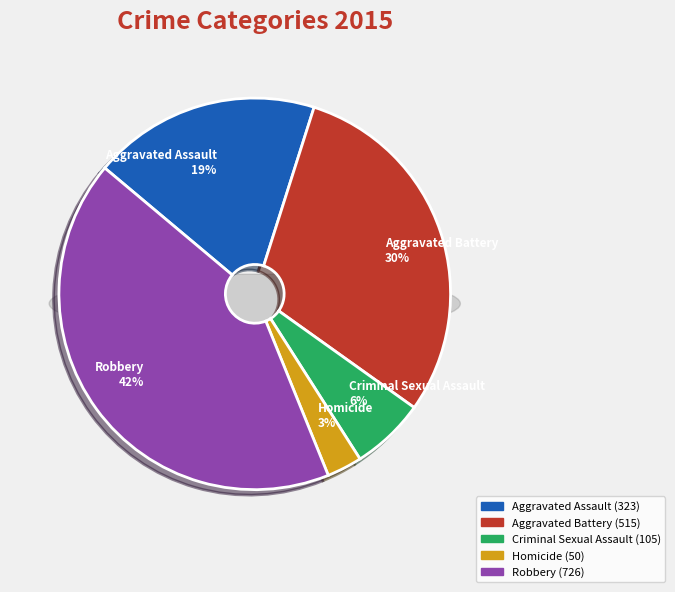

How many slices are in this pie chart?

5